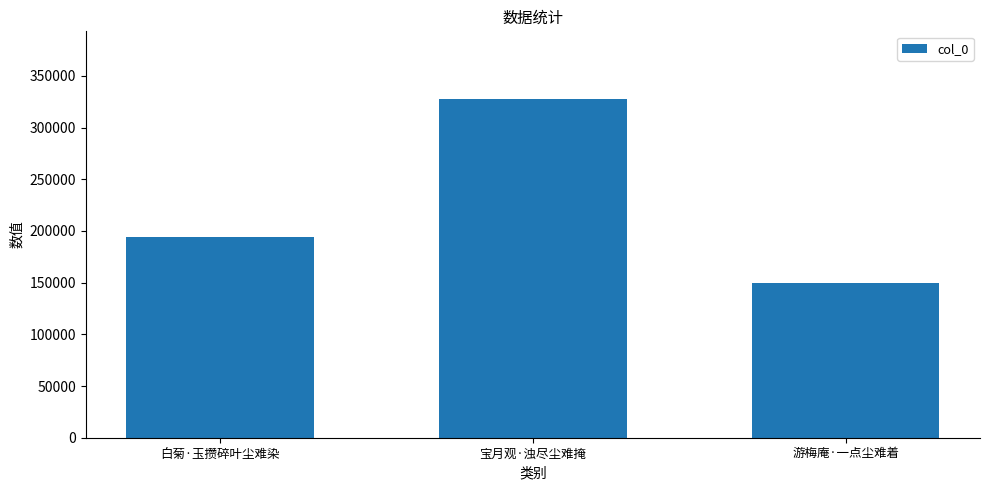

List the labels in order of value, largest first.

宝月观·浊尽尘难掩, 白菊·玉攒碎叶尘难染, 游梅庵·一点尘难着